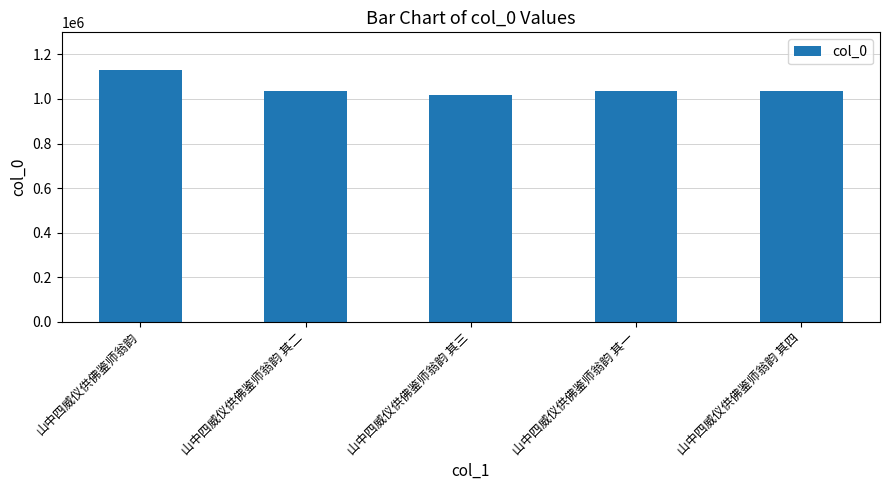

What is the value of the 5th bar from the left?

1035807